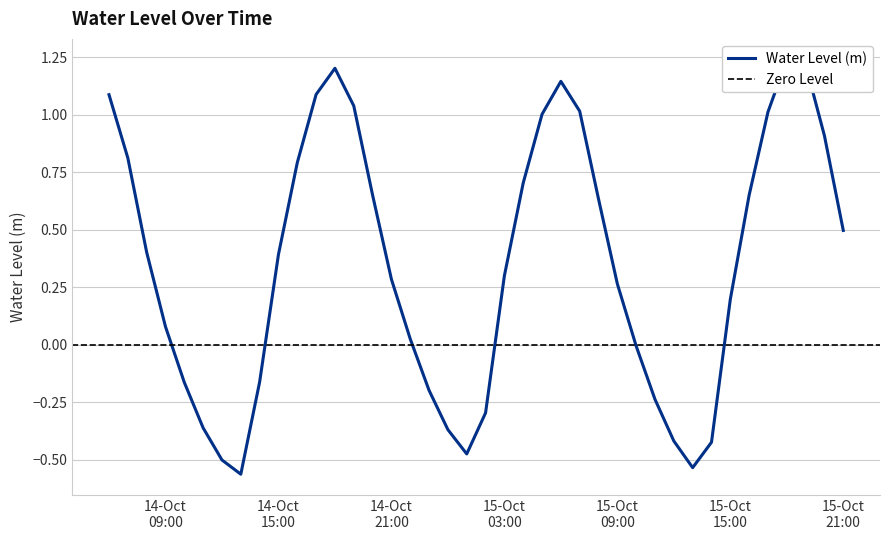

How many negative values are there?

14